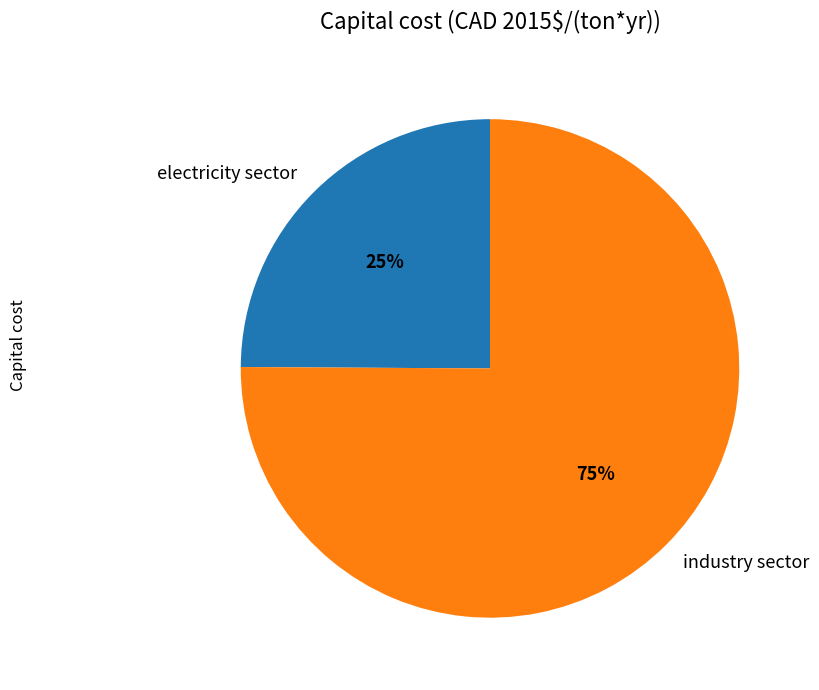

Is the sum of industry sector and electricity sector greater than half?

Yes